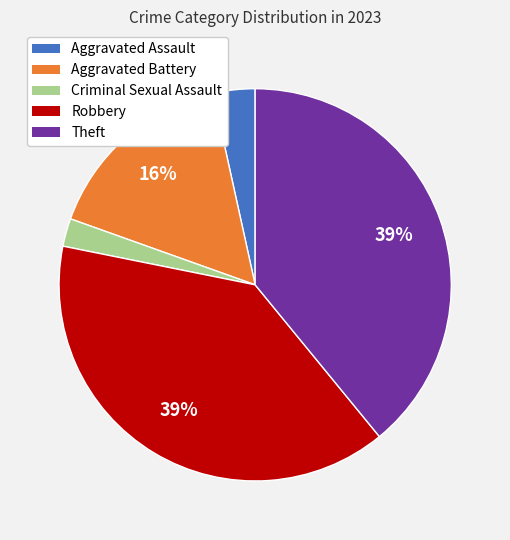

To the nearest percent, what is the average slice percentage?

20%